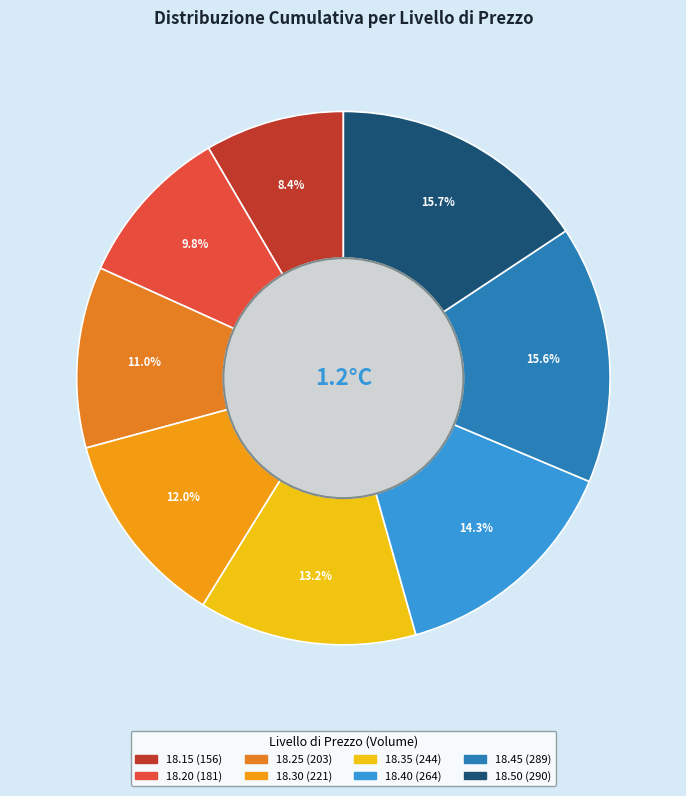

Is there a majority slice in this chart?

No